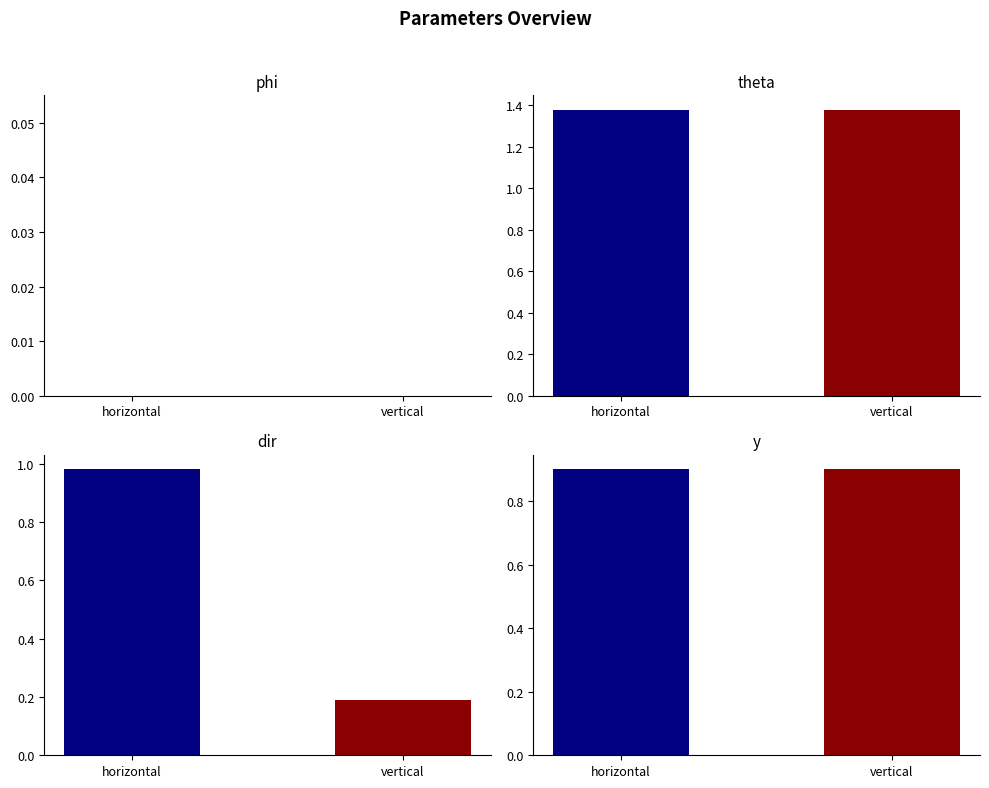

At which category is the sum across all series the highest?

horizontal